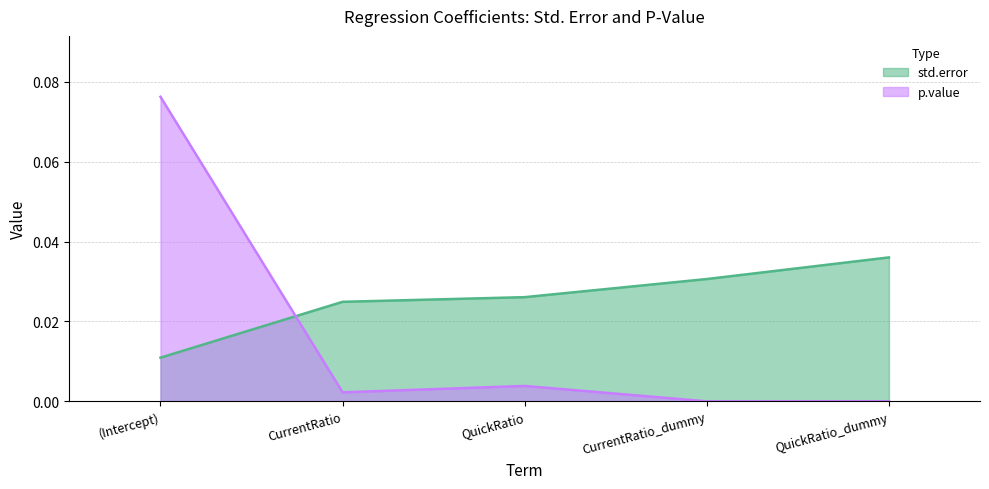

What is the maximum value for p.value?

0.1